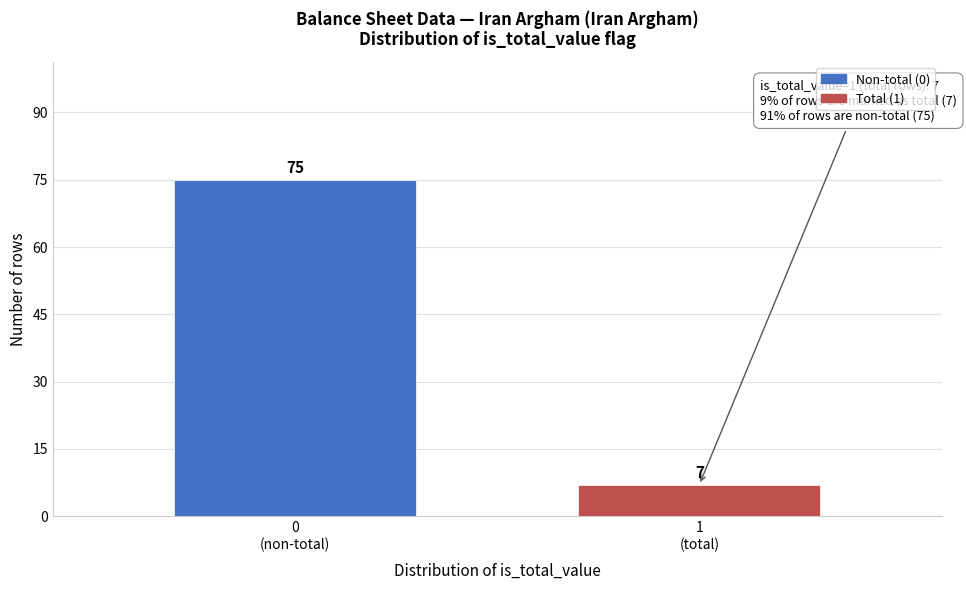

Reading left to right, what are all the values shown in this chart?

75	7